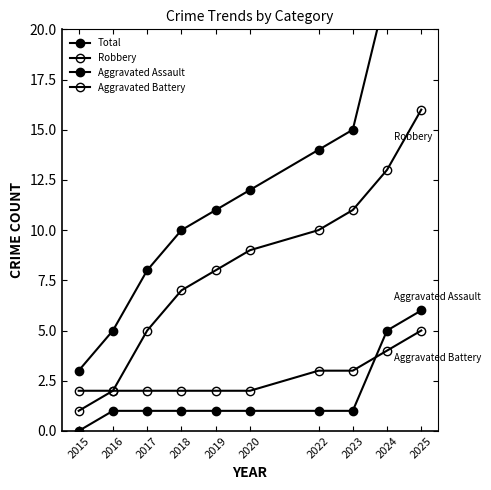

Is it true that Total equals 5 at 2022?

False